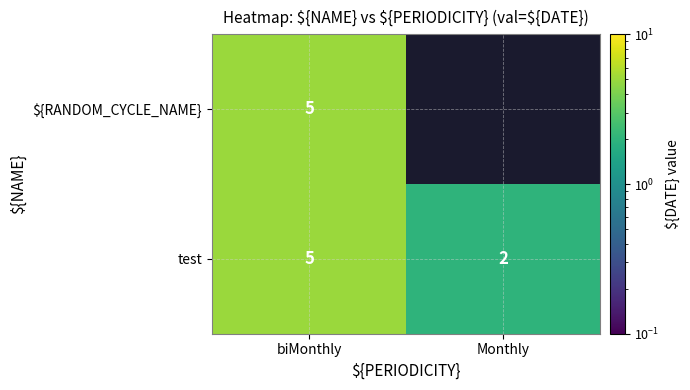

What is the total value across all series at biMonthly?

10